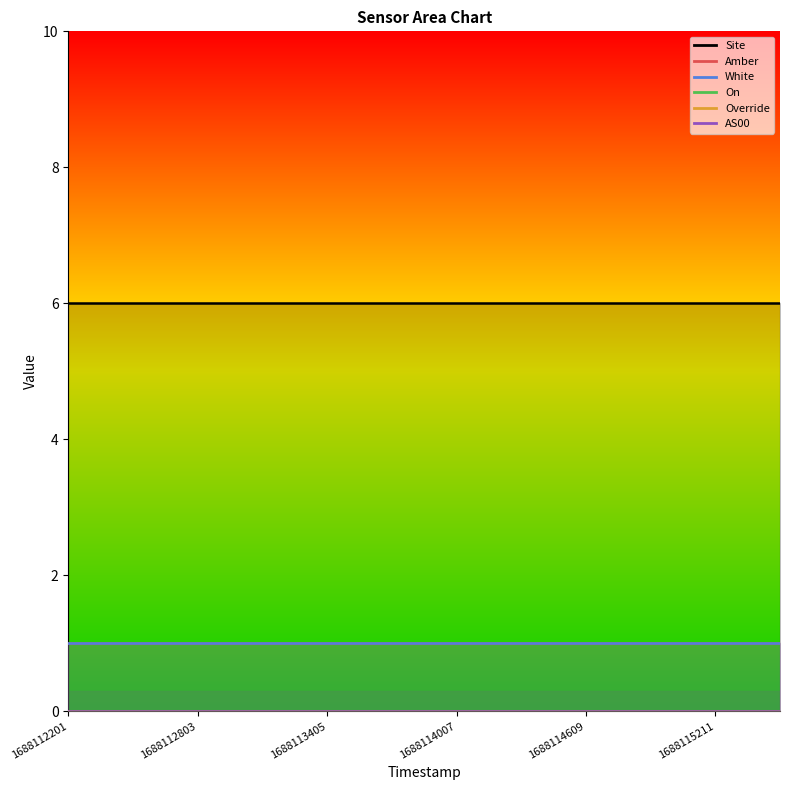

How many lines are shown in the chart?

6